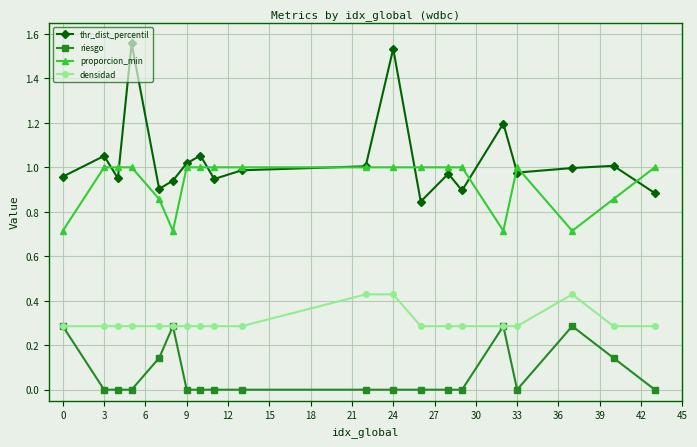

List the series in order of their peak value, lowest first.

riesgo, densidad, proporcion_min, thr_dist_percentil